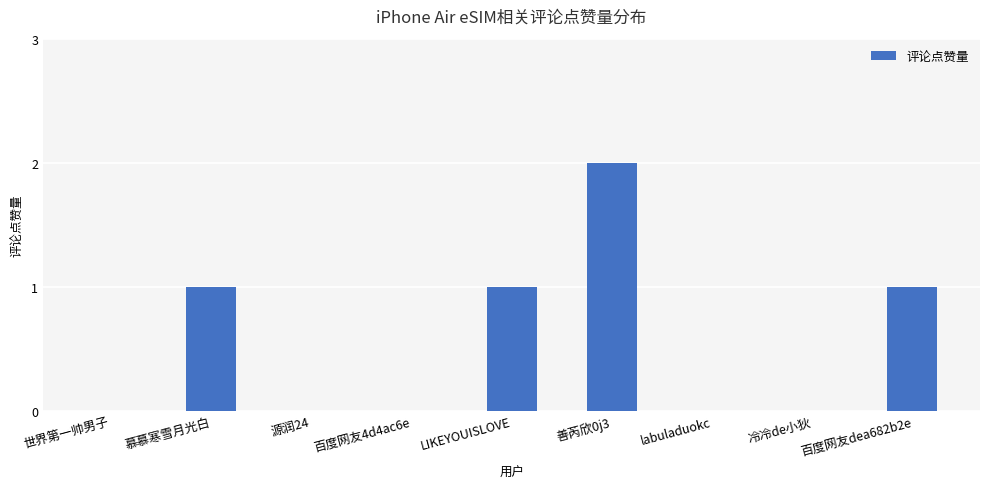

What is the greatest value displayed?

2